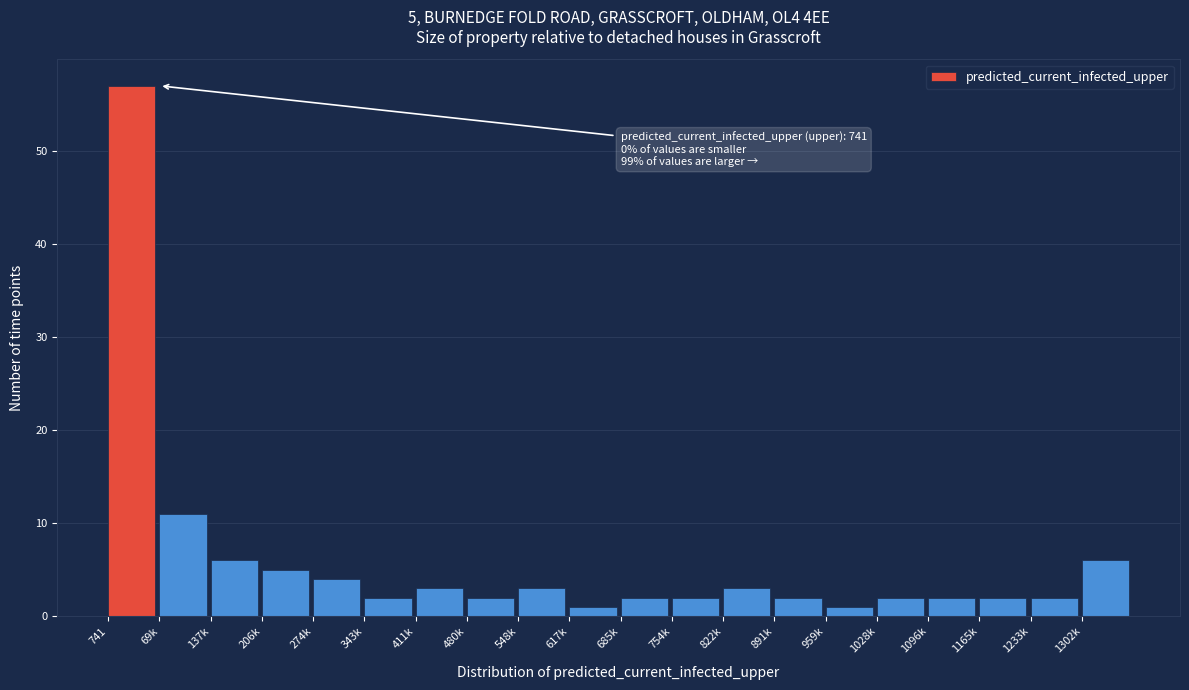

Reading left to right, list all the values displayed in this chart.

57	11	6	5	4	2	3	2	3	1	2	2	3	2	1	2	2	2	2	6